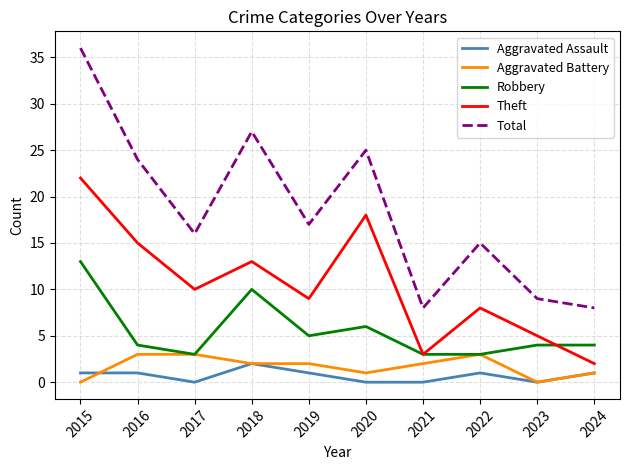

At which category does the chart reach its peak across all series?

2015